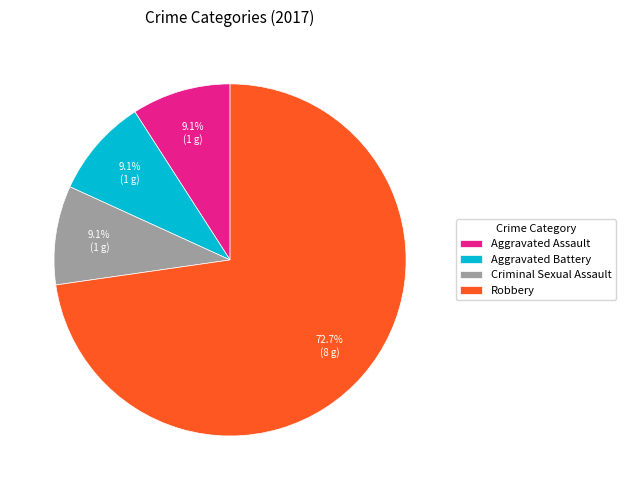

To the nearest percent, what portion does Aggravated Assault represent?

9%